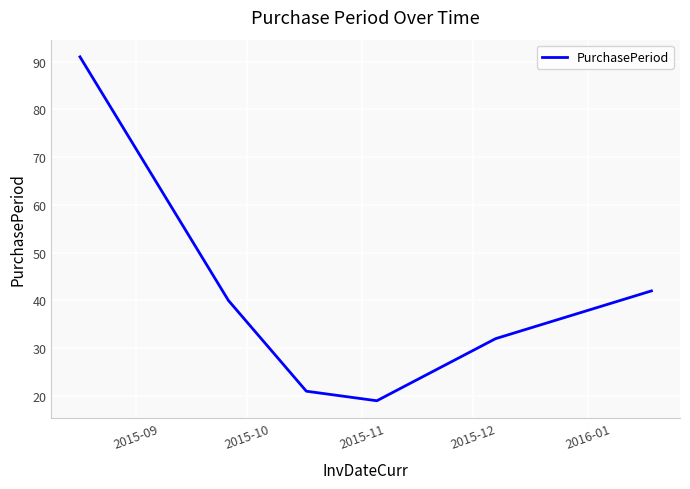

How many categories are shown in the chart?

6